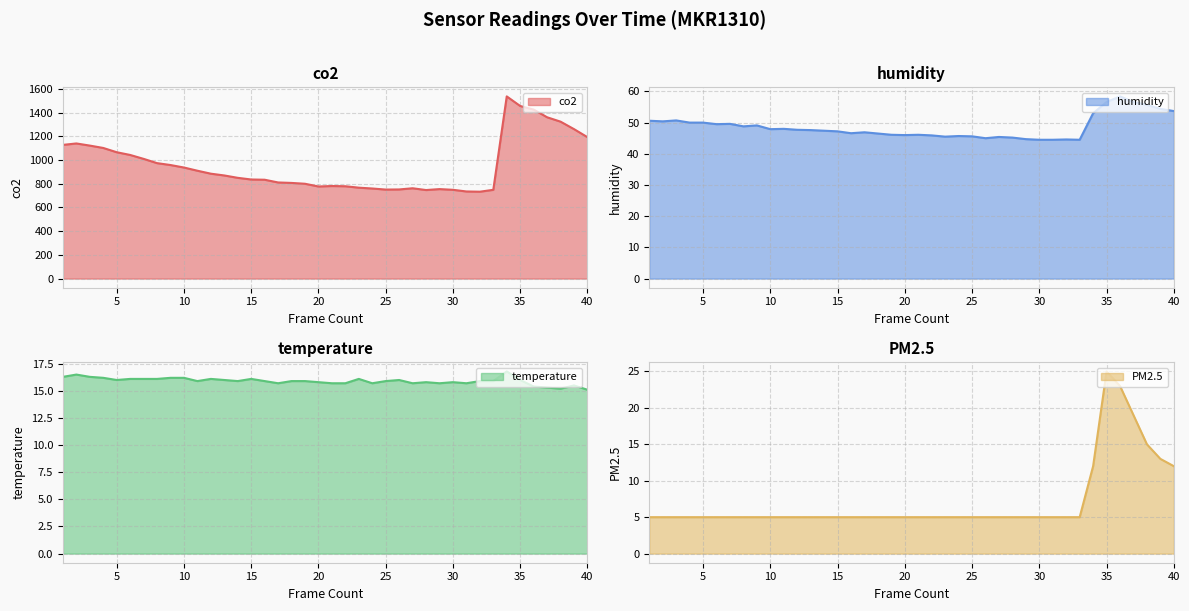

True or false: co2 and temperature intersect in this chart.

False